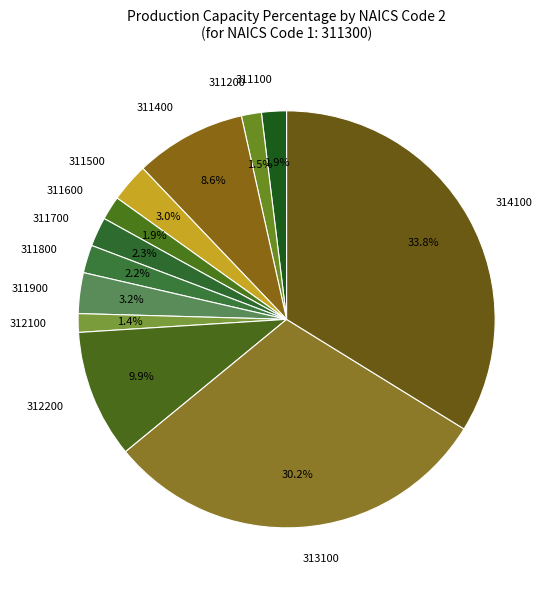

How much of the chart is everything except 311600?

98.1%